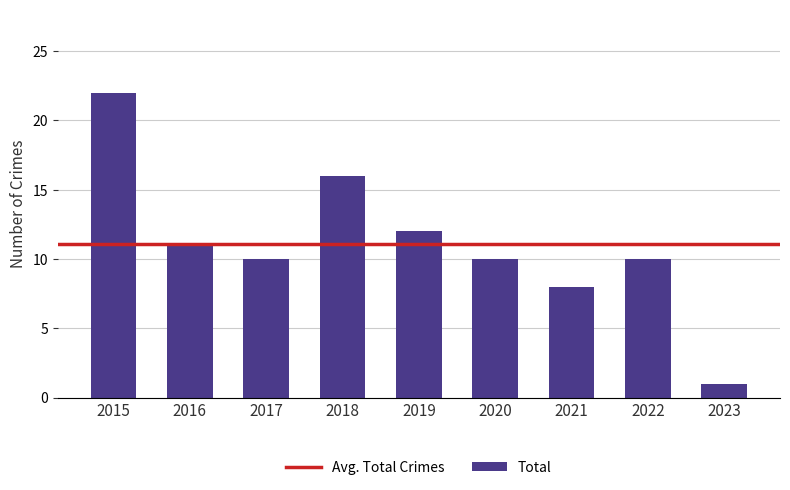

At which category does the chart reach its peak across all series?

2015